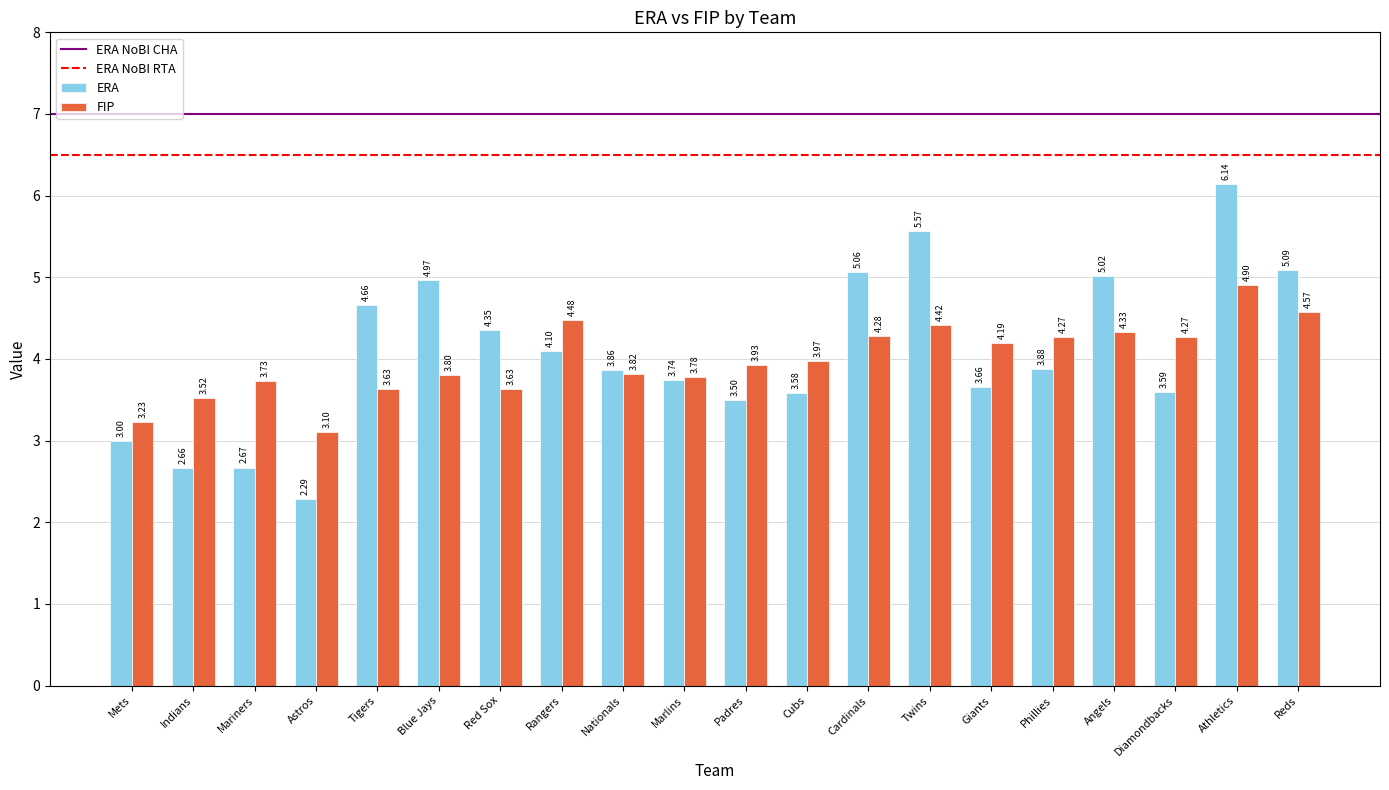

At which label is ERA closest to 4?

Rangers